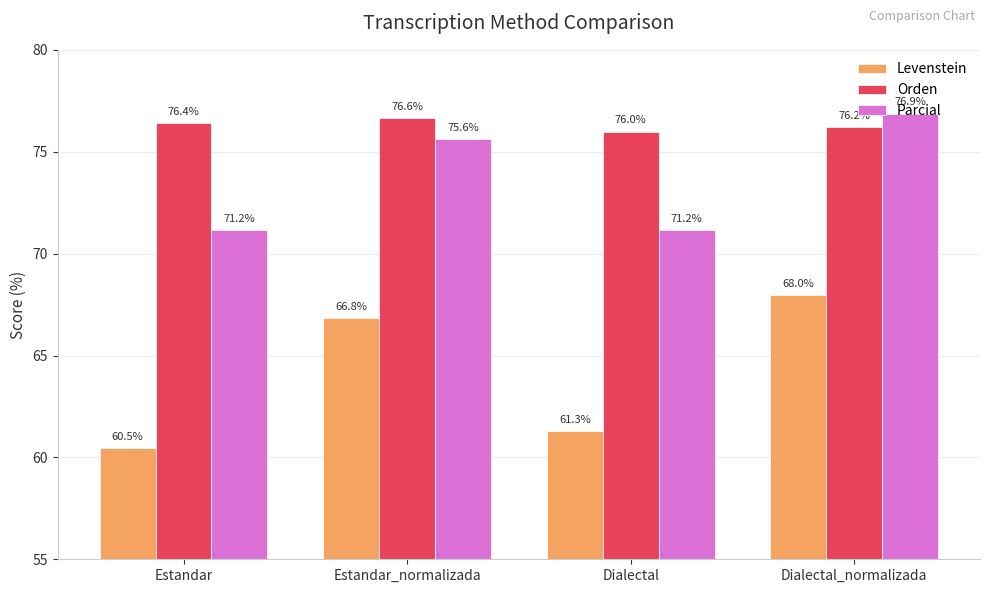

Reading left to right, list all the values displayed in this chart.

Levenstein: 60.5	66.8	61.3	68.0
Orden: 76.4	76.6	76.0	76.2
Parcial: 71.2	75.6	71.2	76.9